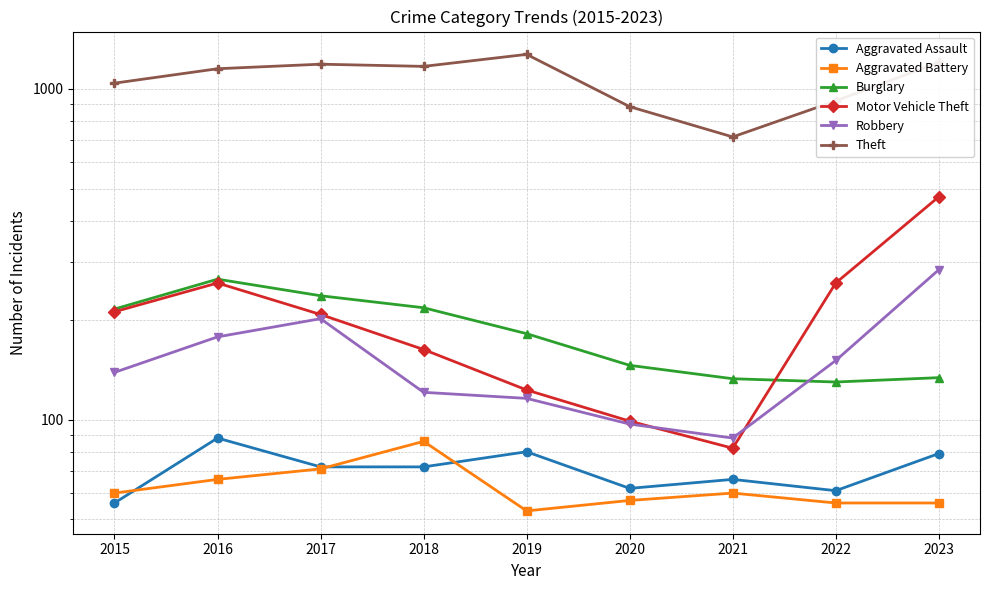

Where is the first local maximum for Aggravated Assault?

2016